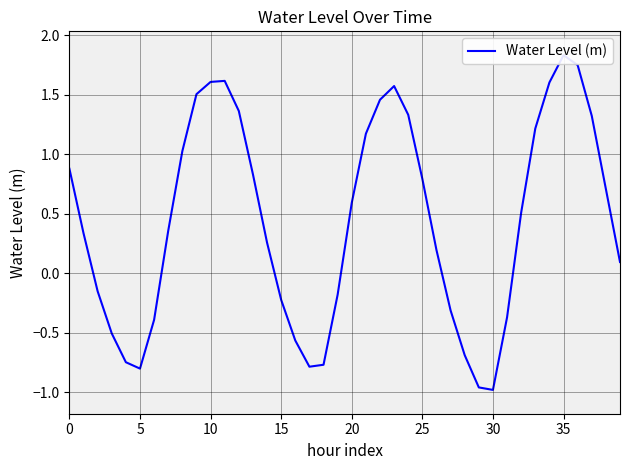

How many data points are above 0?

25